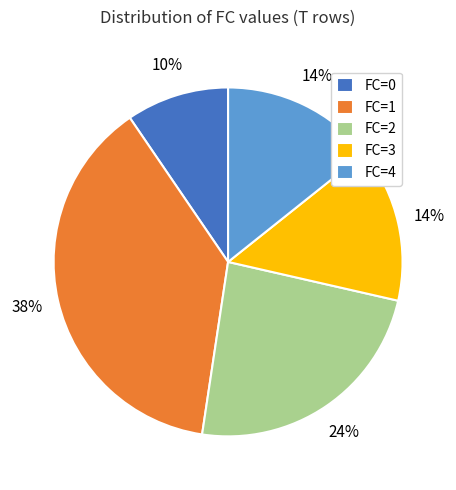

True or false: FC=1 accounts for 38% of the total.

True